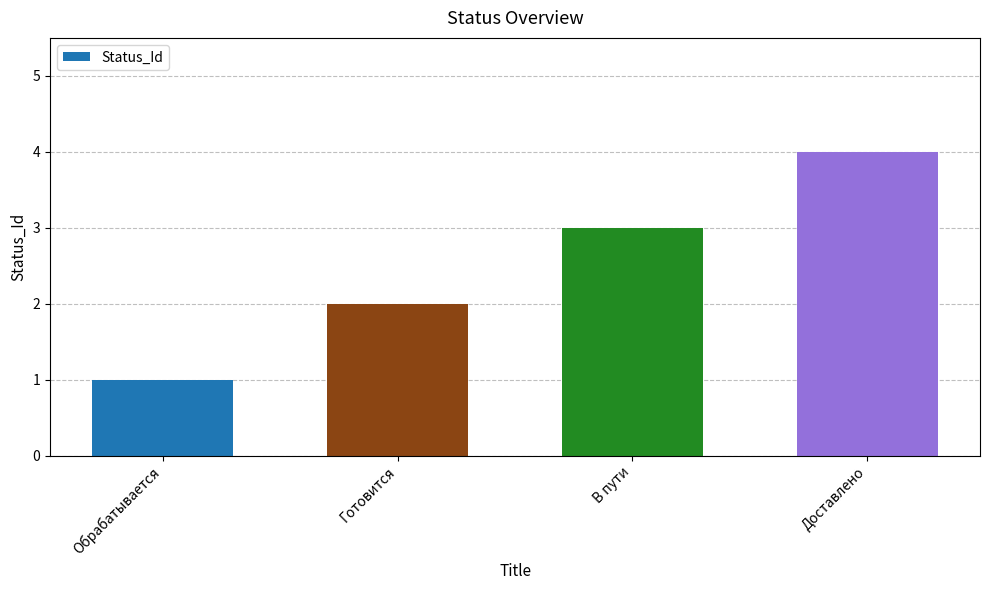

True or false: the data shows 2 at Доставлено.

False